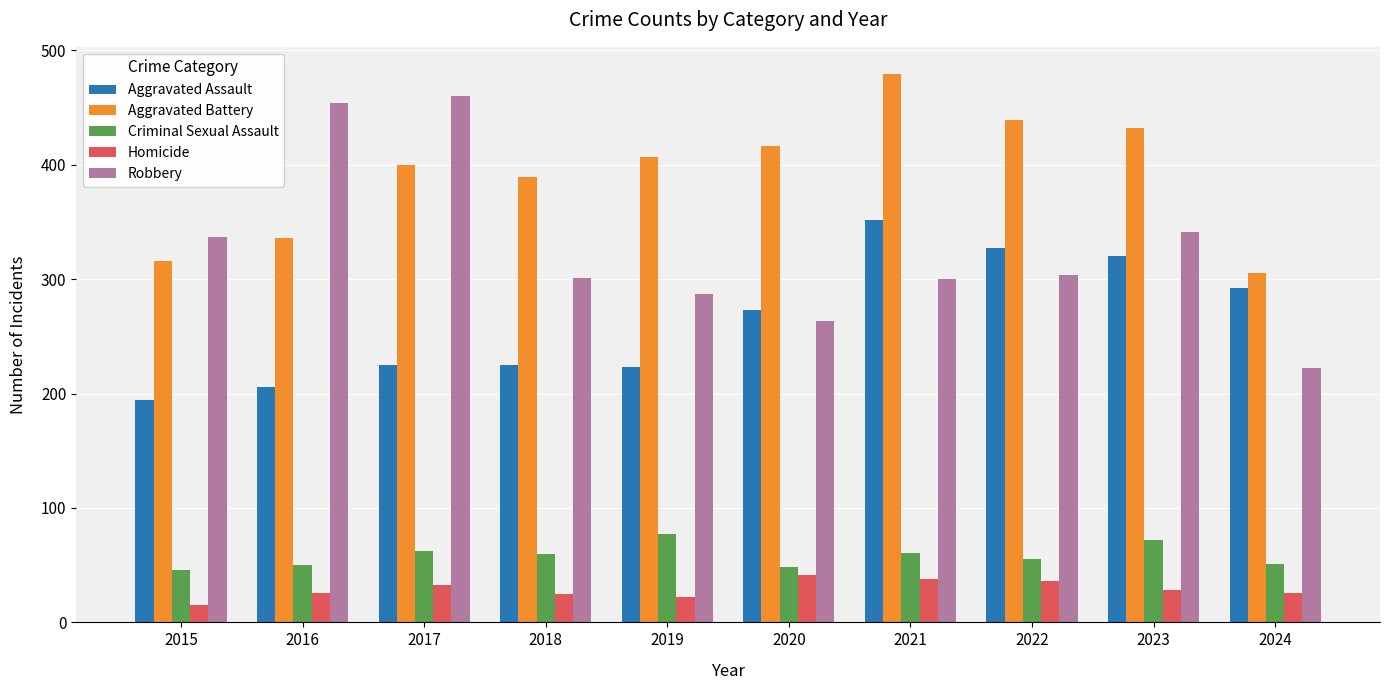

How many data points in Criminal Sexual Assault are less than 60?

5